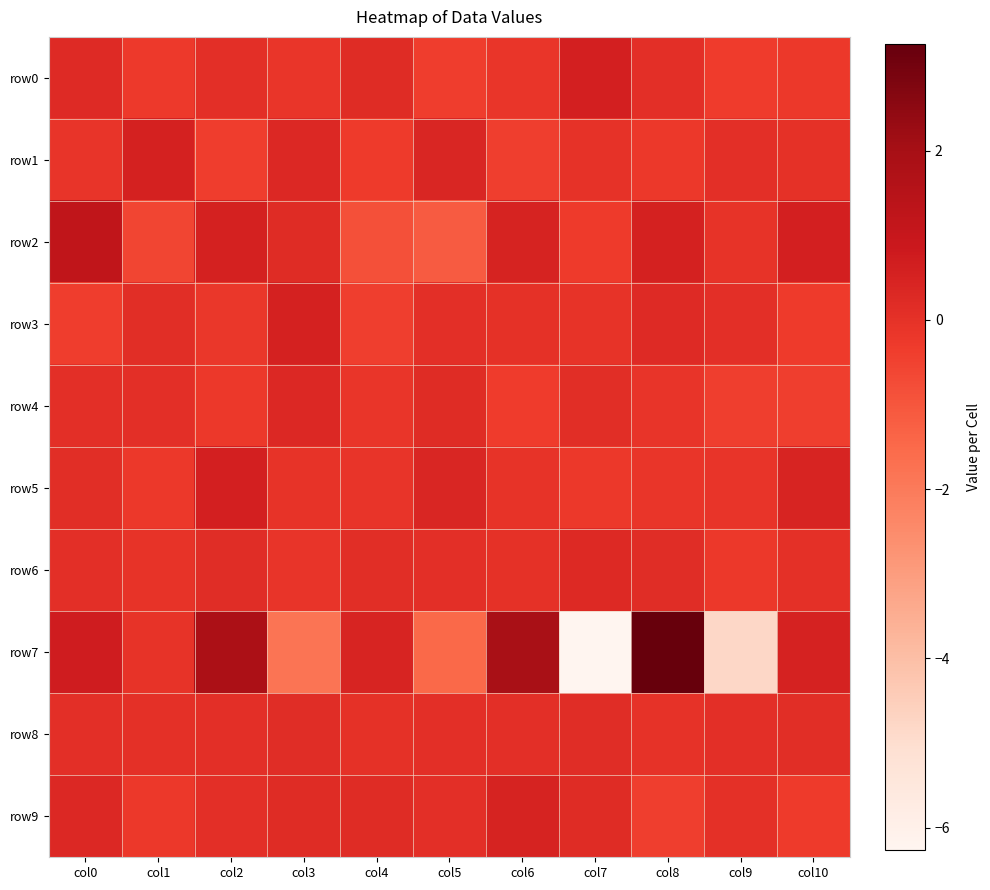

At col7, list the series in order from largest to smallest.

row0, row6, row9, row8, row4, row1, row3, row5, row2, row7